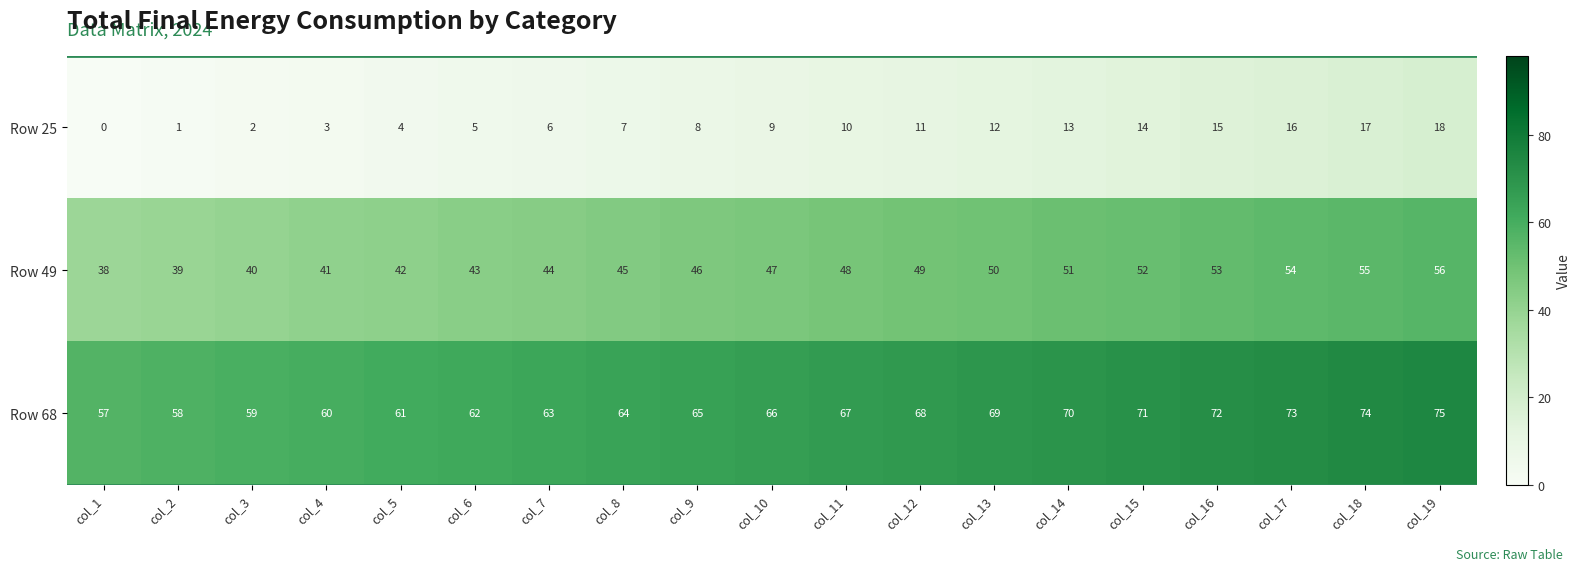

At which label is Row 25 closest to 9?

col_10